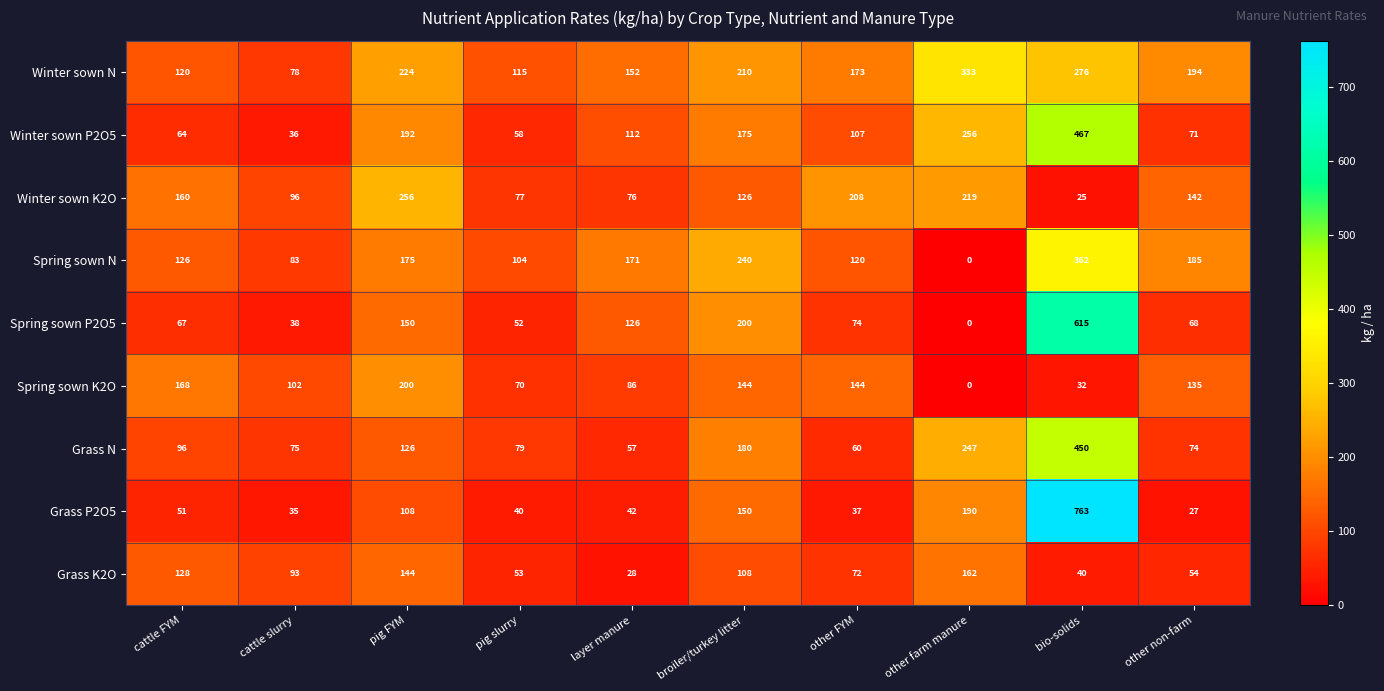

Rank the series by their maximum value, from highest to lowest.

Grass P2O5, Spring sown P2O5, Winter sown P2O5, Grass N, Spring sown N, Winter sown N, Winter sown K2O, Spring sown K2O, Grass K2O